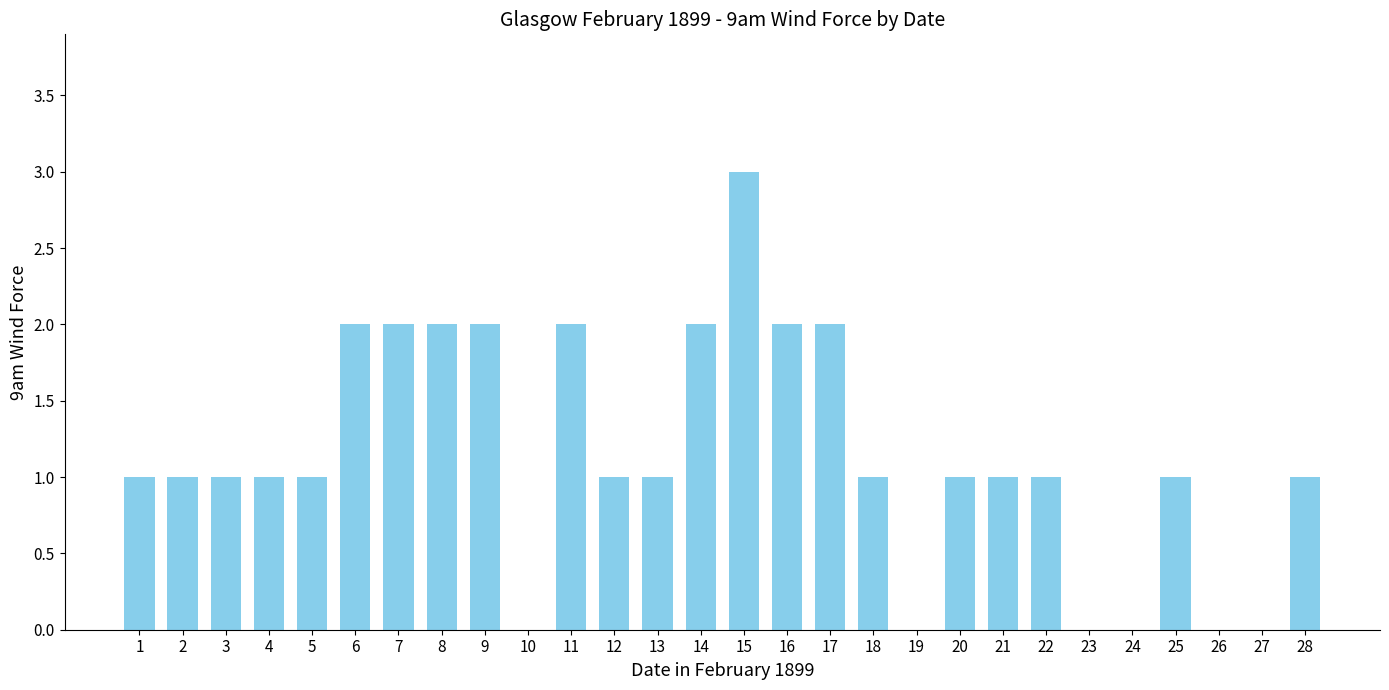

How many series are shown in this chart?

1